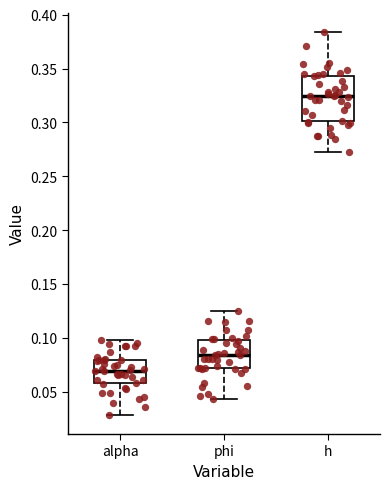

Which box has the lowest median line?

alpha